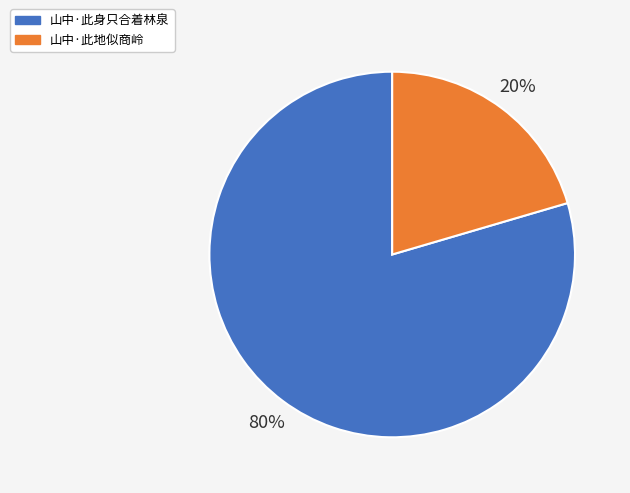

Is the sum of 山中·此地似商岭 and 山中·此身只合着林泉 greater than half?

Yes